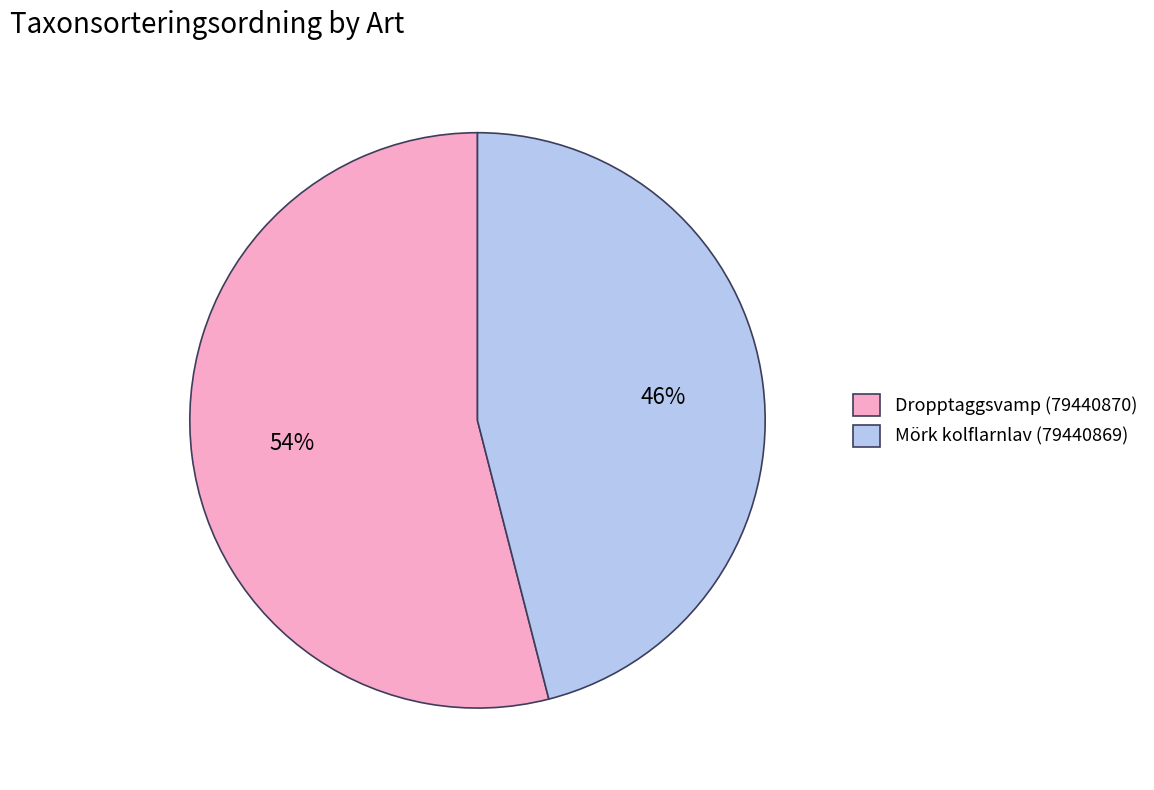

To the nearest percent, what portion does Mörk kolflarnlav (79440869) represent?

46%